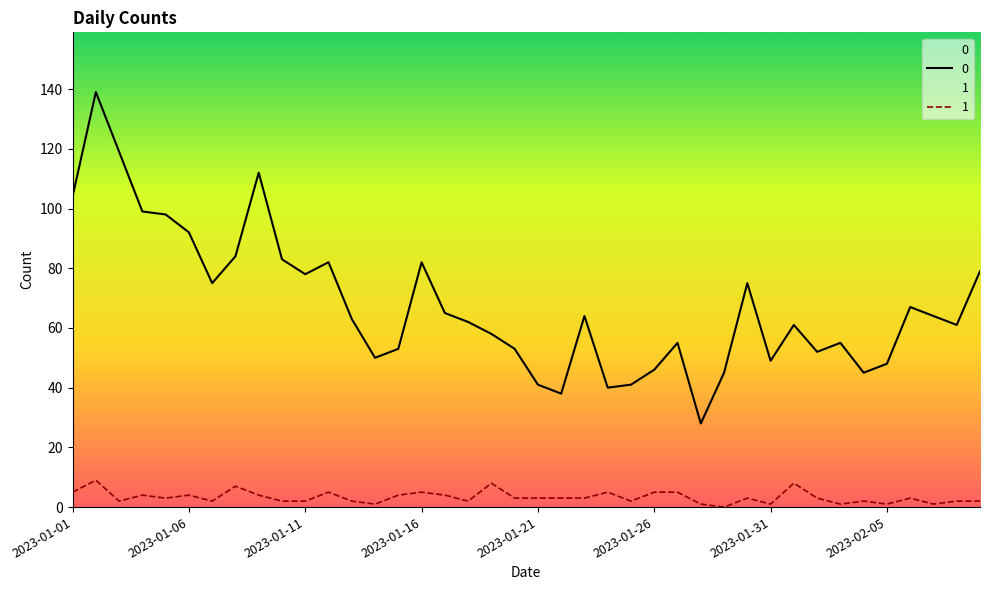

What is the total value across all series at 2023-01-30?

78